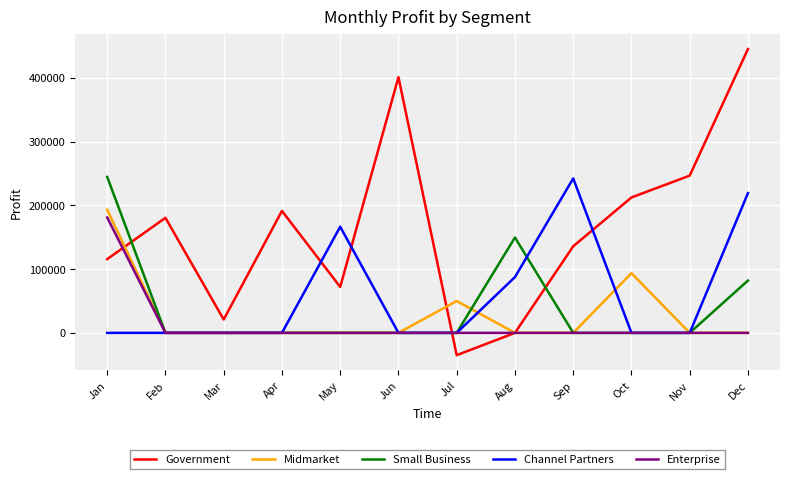

What is the minimum value shown in the chart?

-34980